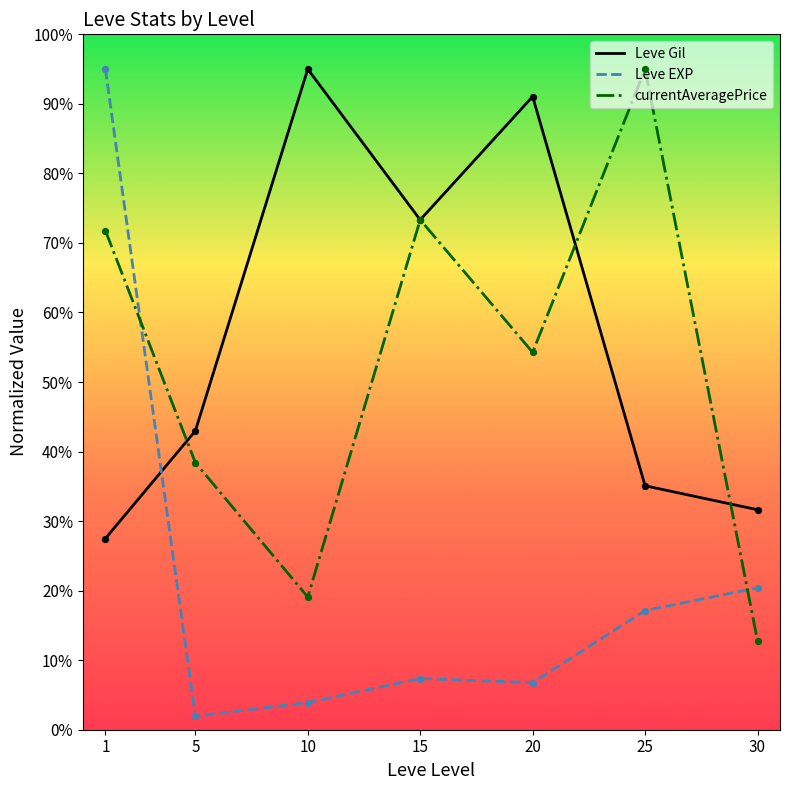

At how many categories does at least one series exceed 10?

7